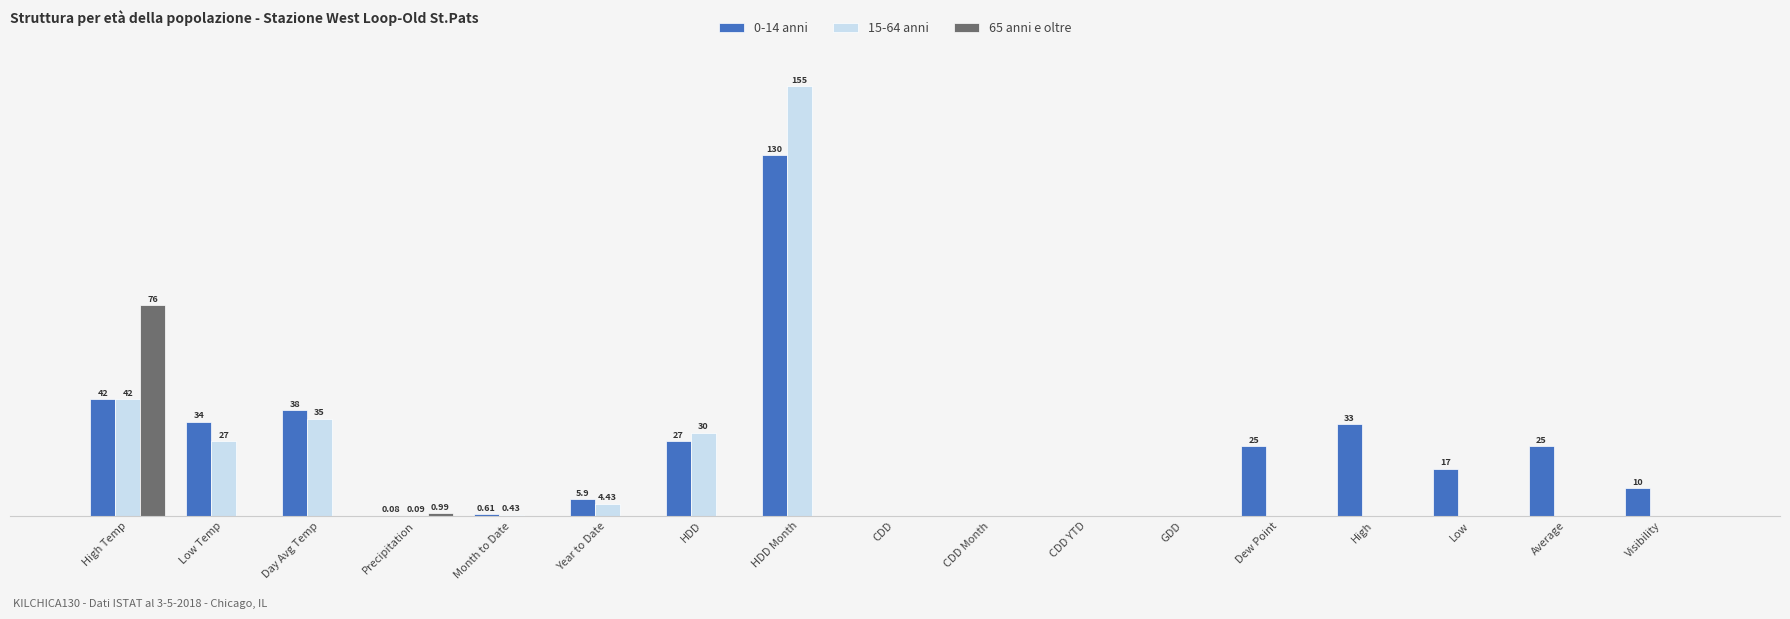

At how many categories does at least one series exceed 19?

8